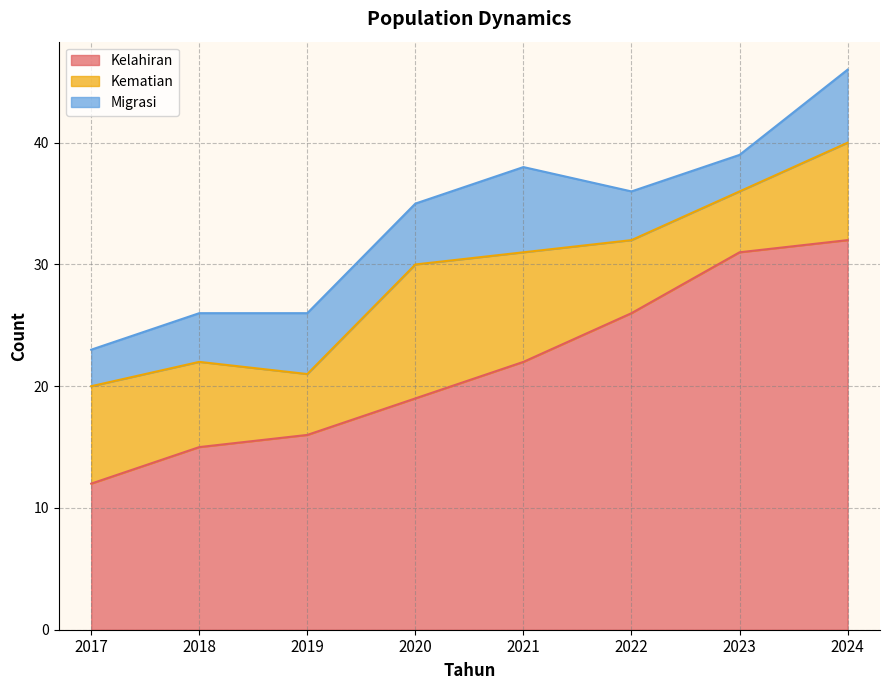

Reading left to right, list all the values displayed in this chart.

Kelahiran: 2017=12	2018=15	2019=16	2020=19	2021=22	2022=26	2023=31	2024=32
Kematian: 2017=8	2018=7	2019=5	2020=11	2021=9	2022=6	2023=5	2024=8
Migrasi: 2017=3	2018=4	2019=5	2020=5	2021=7	2022=4	2023=3	2024=6